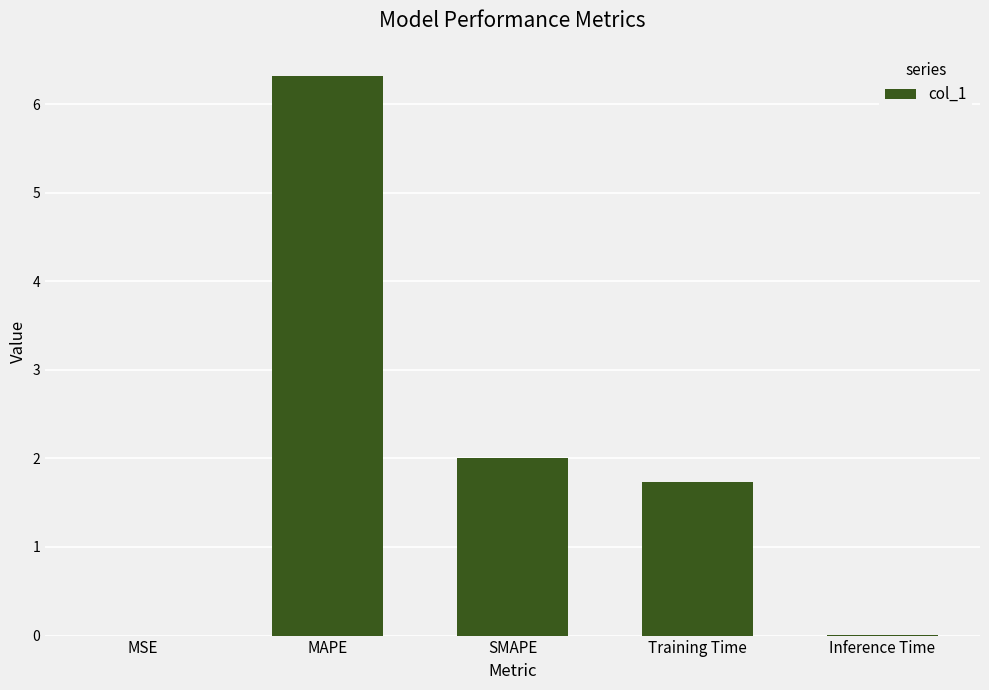

Count the number of categories in the chart.

5